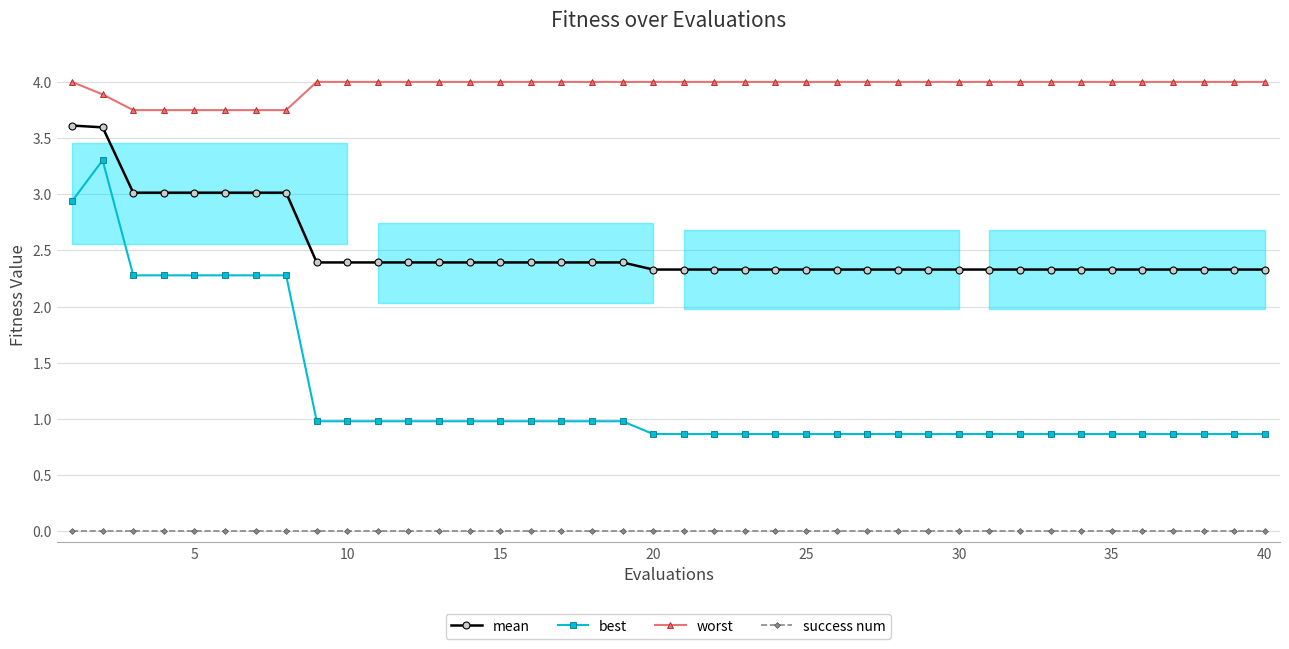

The success num series shows 0.0 at 20. True or false?

True